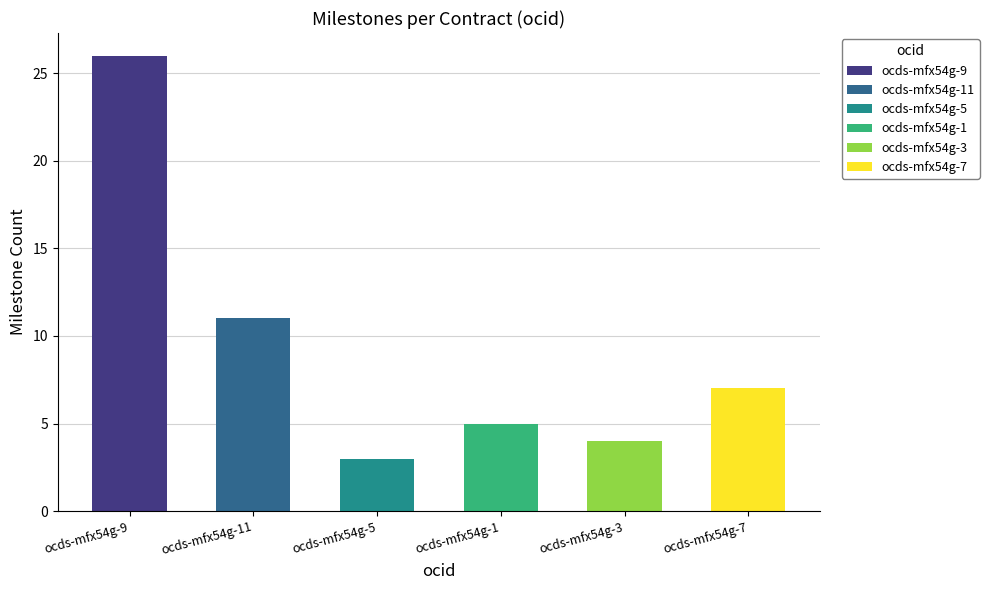

List the labels in order of value, smallest first.

ocds-mfx54g-5, ocds-mfx54g-3, ocds-mfx54g-1, ocds-mfx54g-7, ocds-mfx54g-11, ocds-mfx54g-9